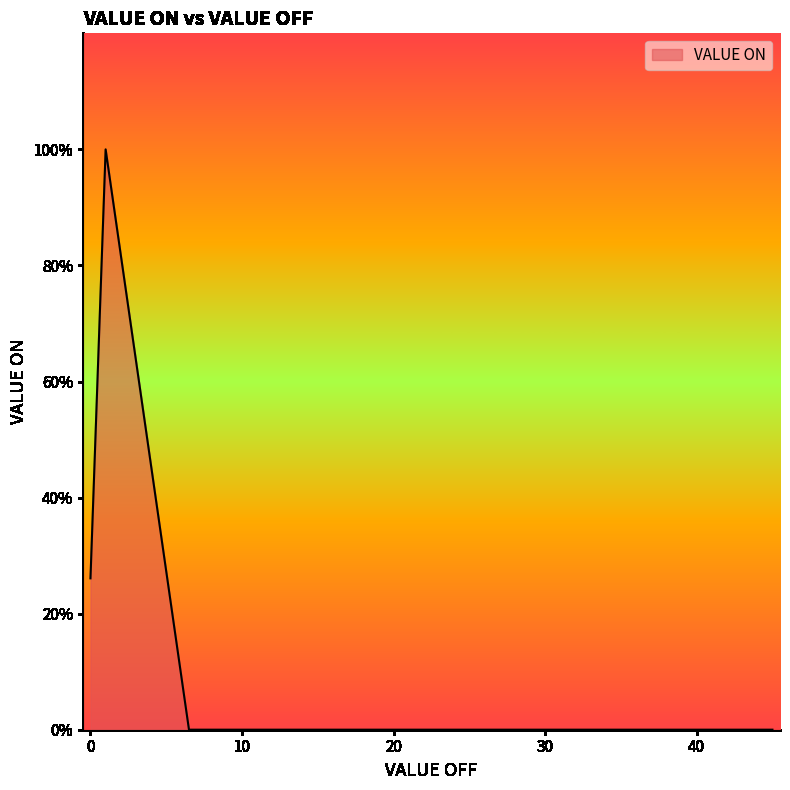

Does the chart display data point markers on the line(s)?

No